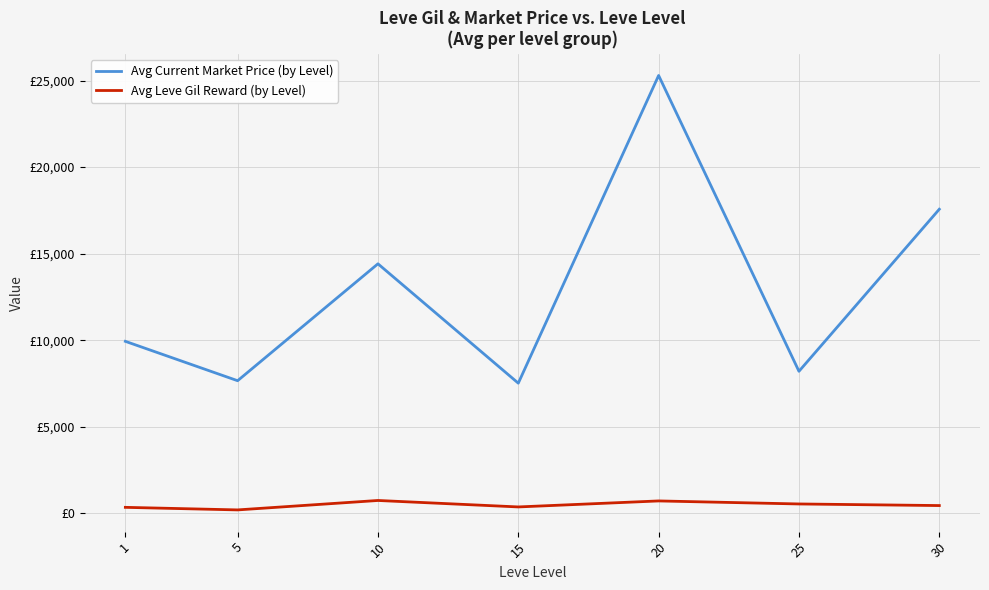

What is the difference between the highest and lowest values at 30?

17115.5